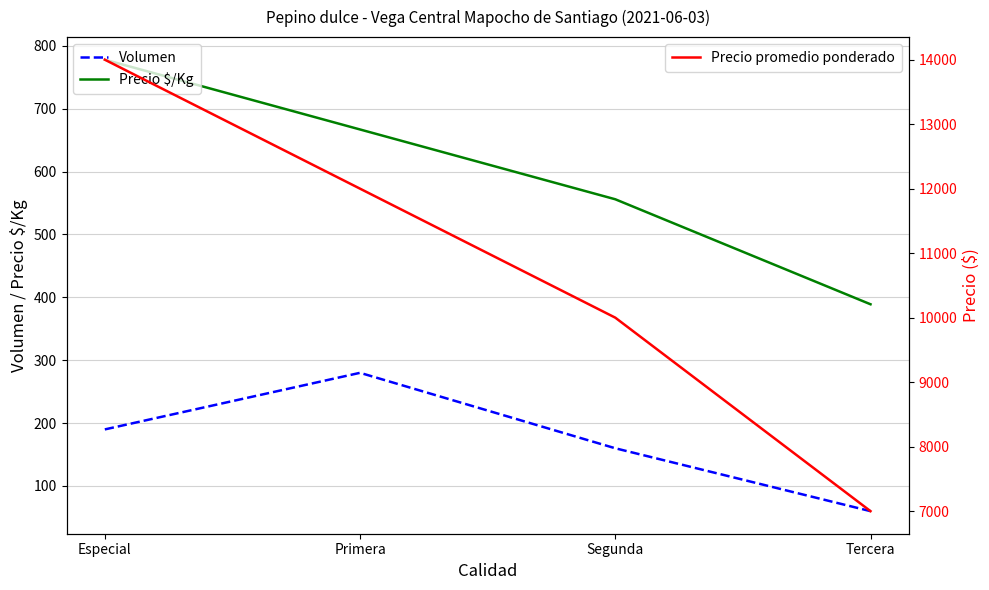

Which series has the largest total across all categories?

Precio promedio ponderado